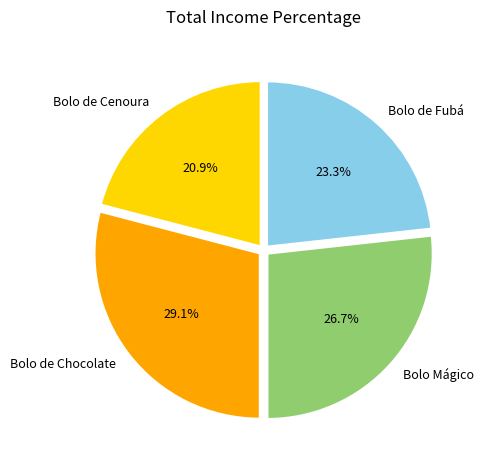

The Bolo de Chocolate slice represents 22% of the pie. True or false?

False